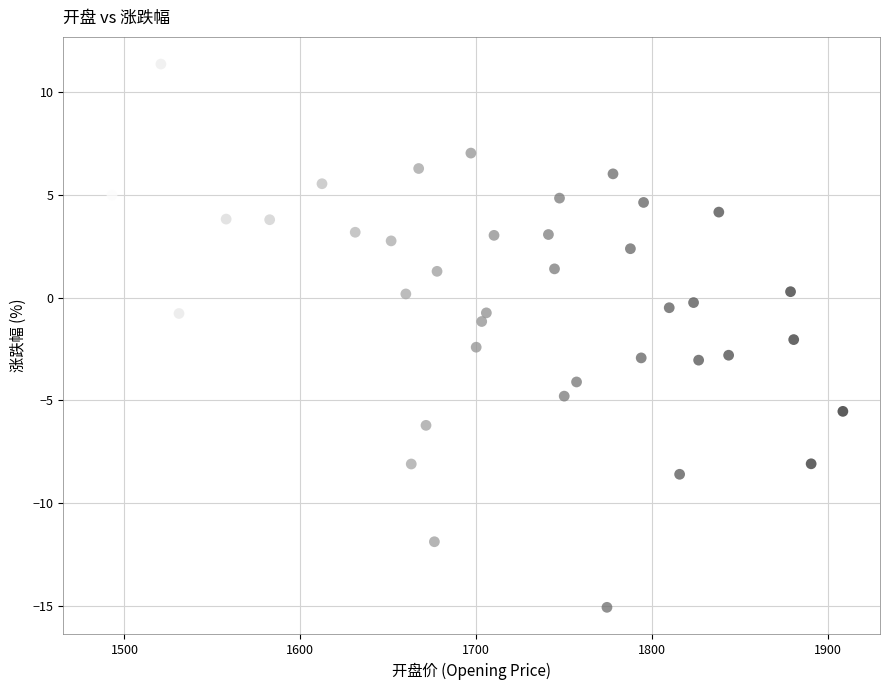

What is the range of X values (max minus min)?

422.0